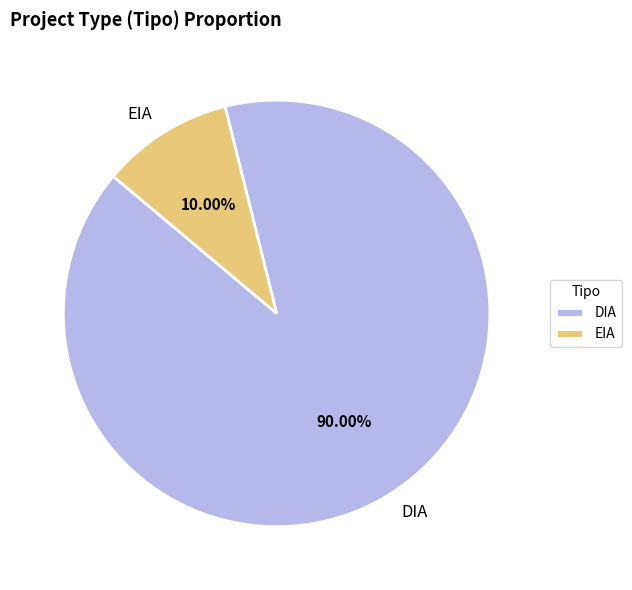

The EIA slice represents 24% of the pie. True or false?

False